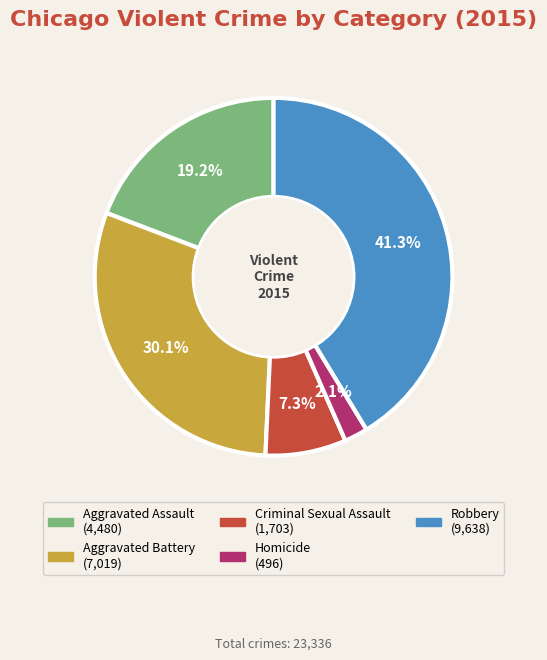

How many slices are in this pie chart?

5